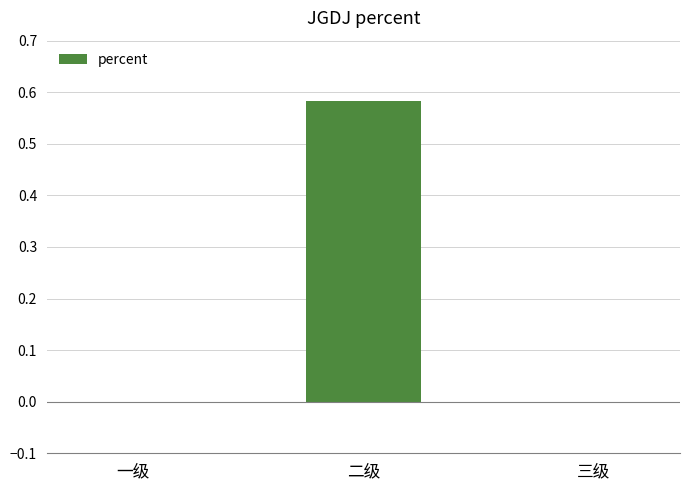

At which category does the chart reach its peak across all series?

二级